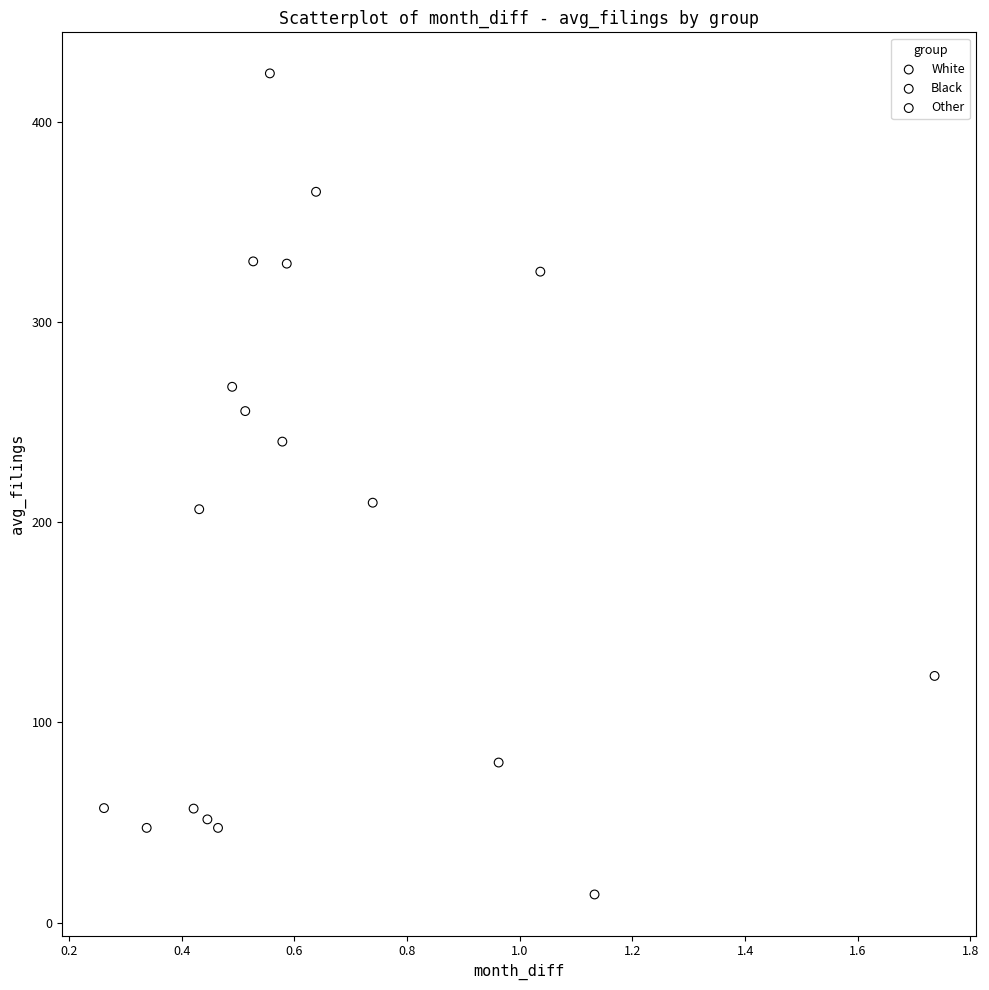

Which series has the widest spread of Y values?

White